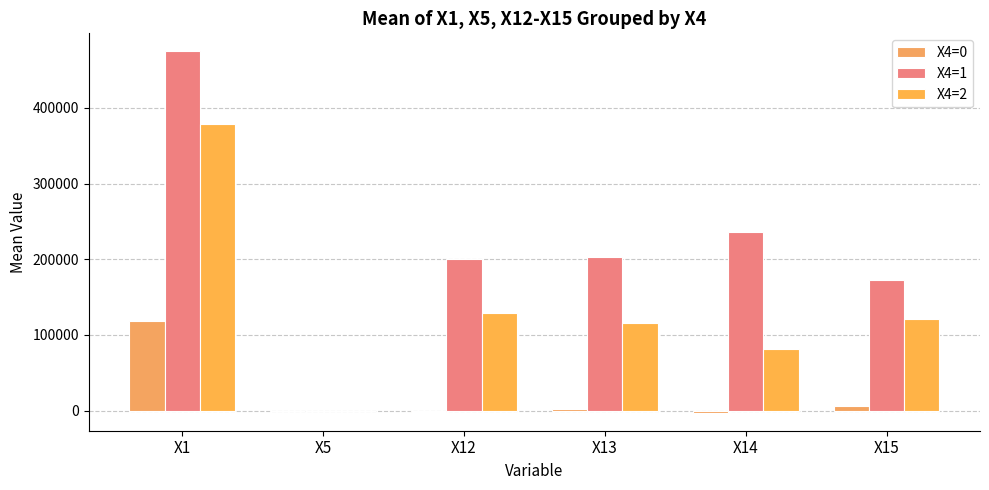

Are the bars grouped side by side (vs. stacked)?

Yes